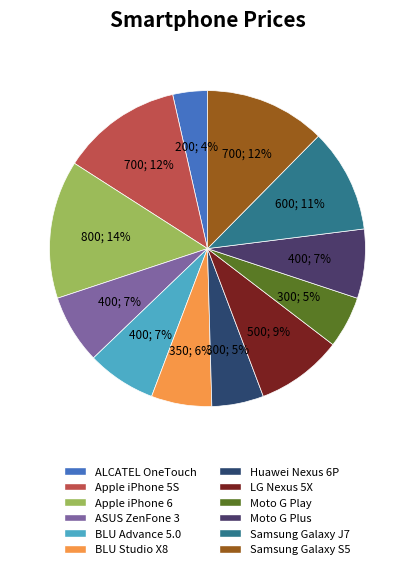

Count the number of slices in the pie.

12